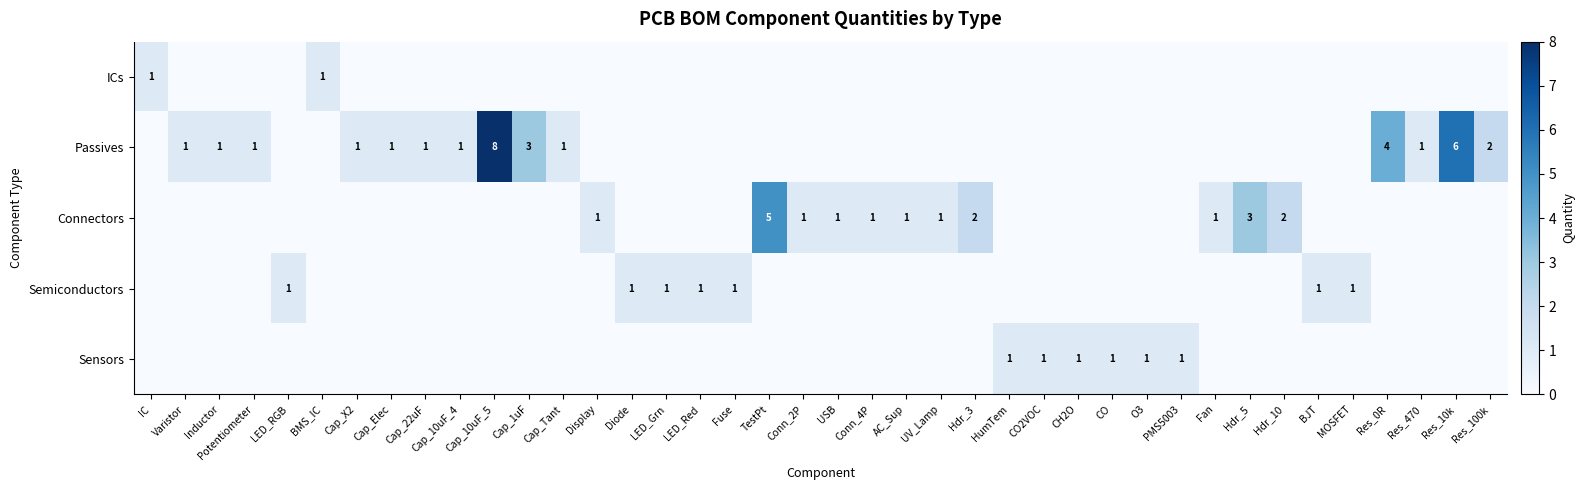

At how many categories does at least one series exceed 5?

2